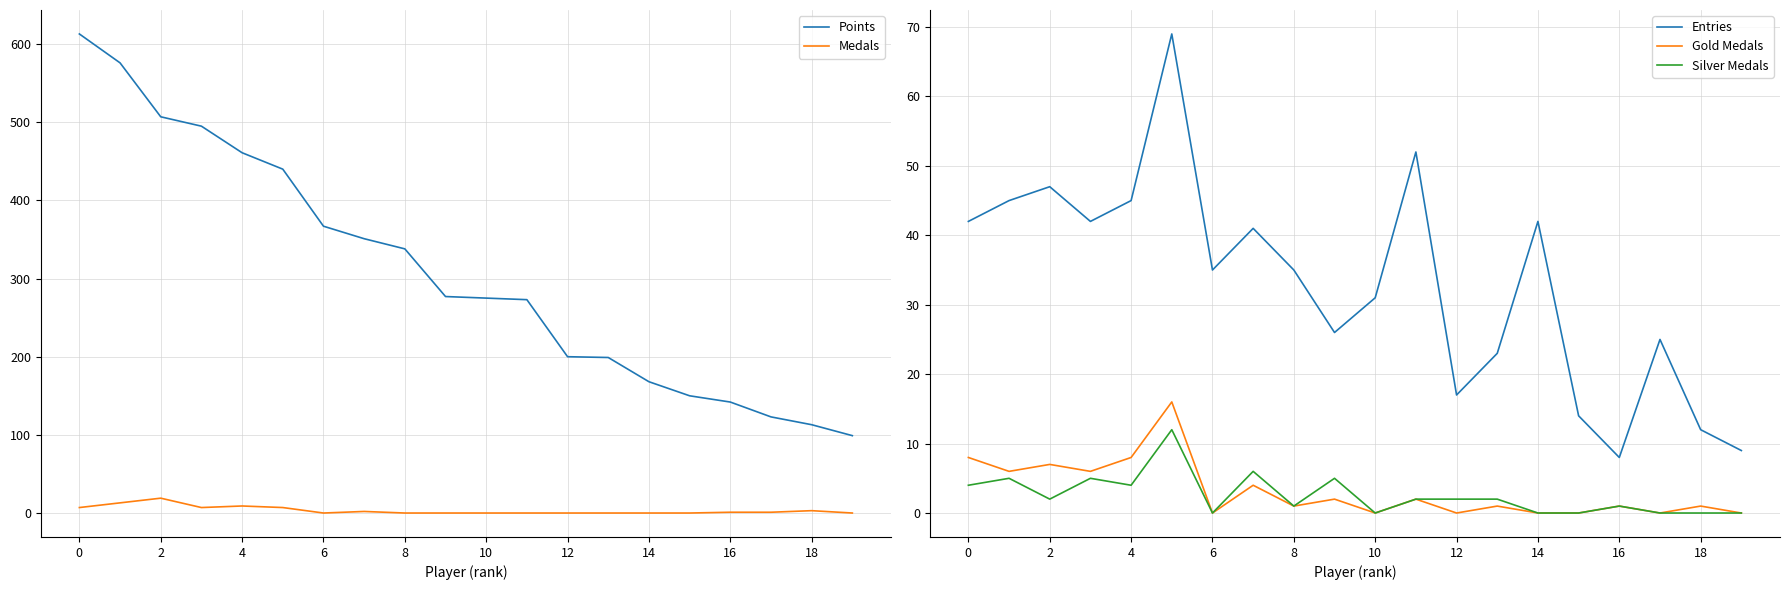

What is the label of the 17th point from the left?

16